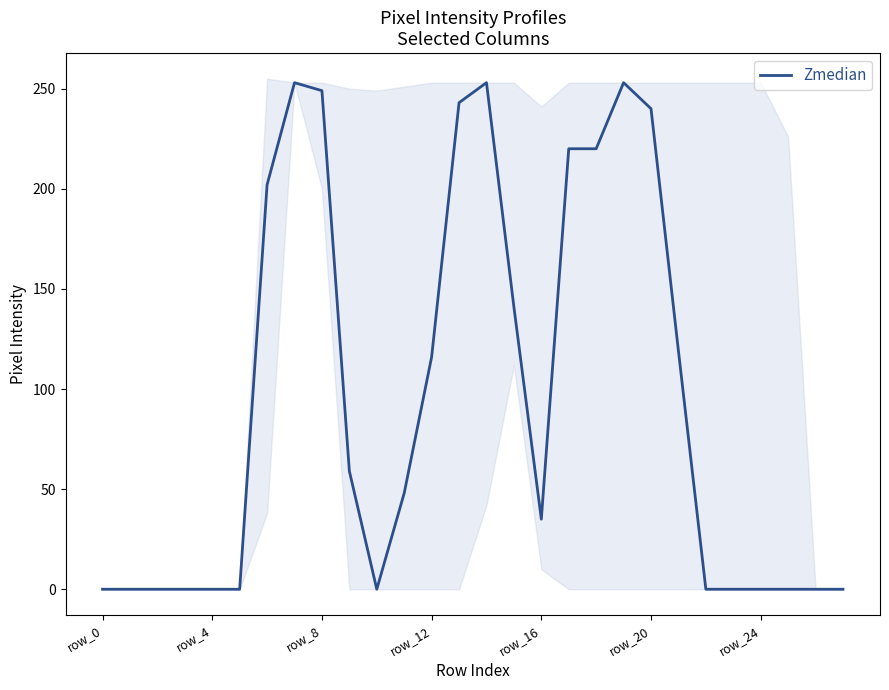

The chart shows a value of -110 at 23. True or false?

False